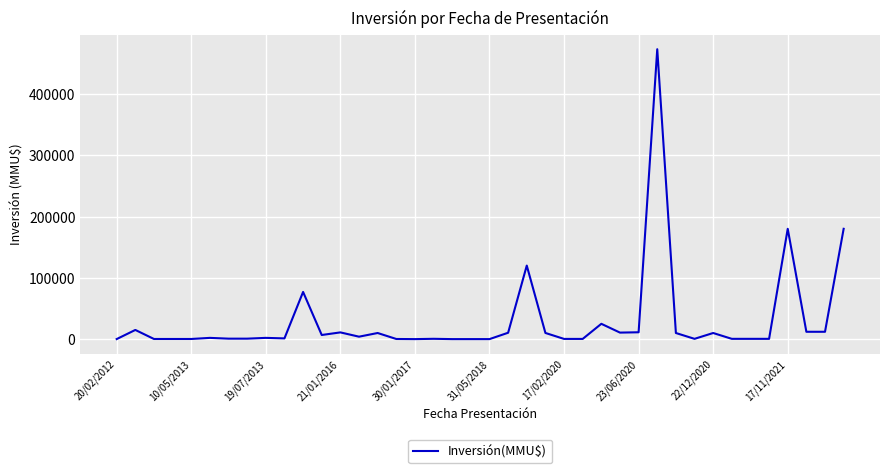

What is the difference between the maximum and minimum values?

472963